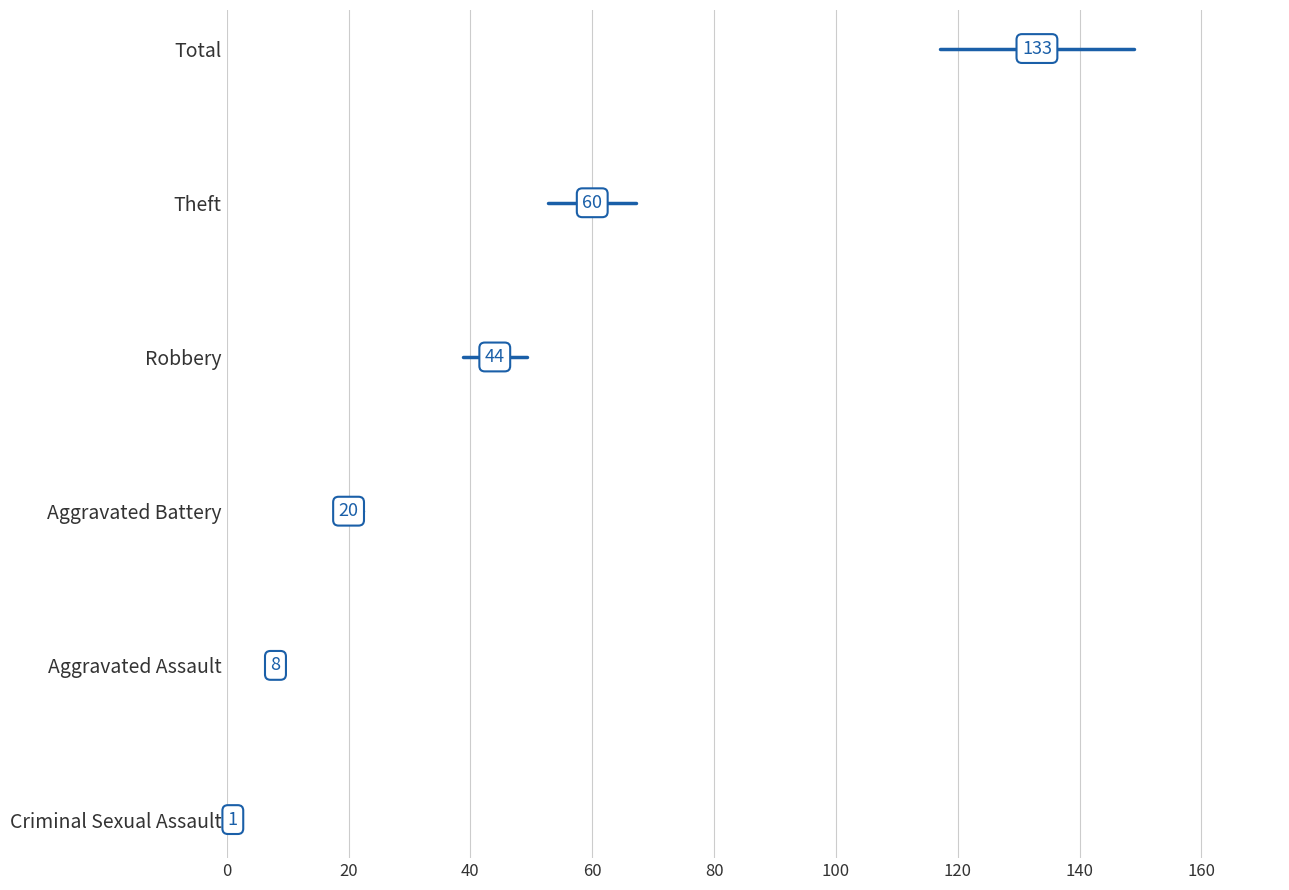

What are all the series names shown in the legend?

Total, Theft, Robbery, Aggravated Battery, Aggravated Assault, Criminal Sexual Assault